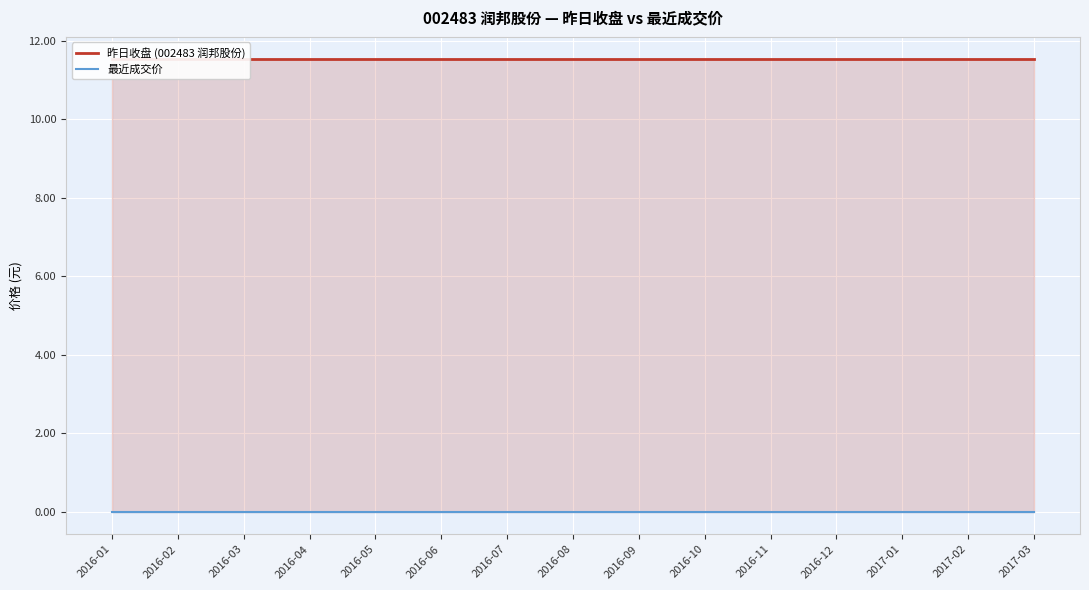

Reading left to right, transcribe all the data shown in this chart.

昨日收盘 (002483 润邦股份): 11.5	11.5	11.5	11.5	11.5	11.5	11.5	11.5	11.5	11.5	11.5	11.5	11.5	11.5	11.5
最近成交价: 0.0	0.0	0.0	0.0	0.0	0.0	0.0	0.0	0.0	0.0	0.0	0.0	0.0	0.0	0.0